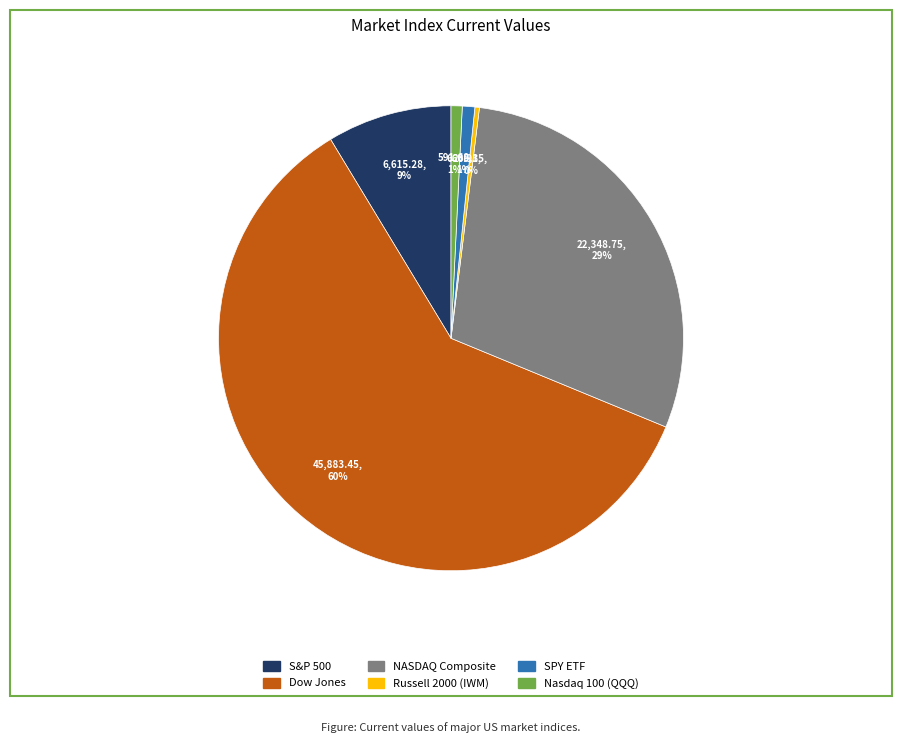

Which slice represents more than half of the pie?

Dow Jones